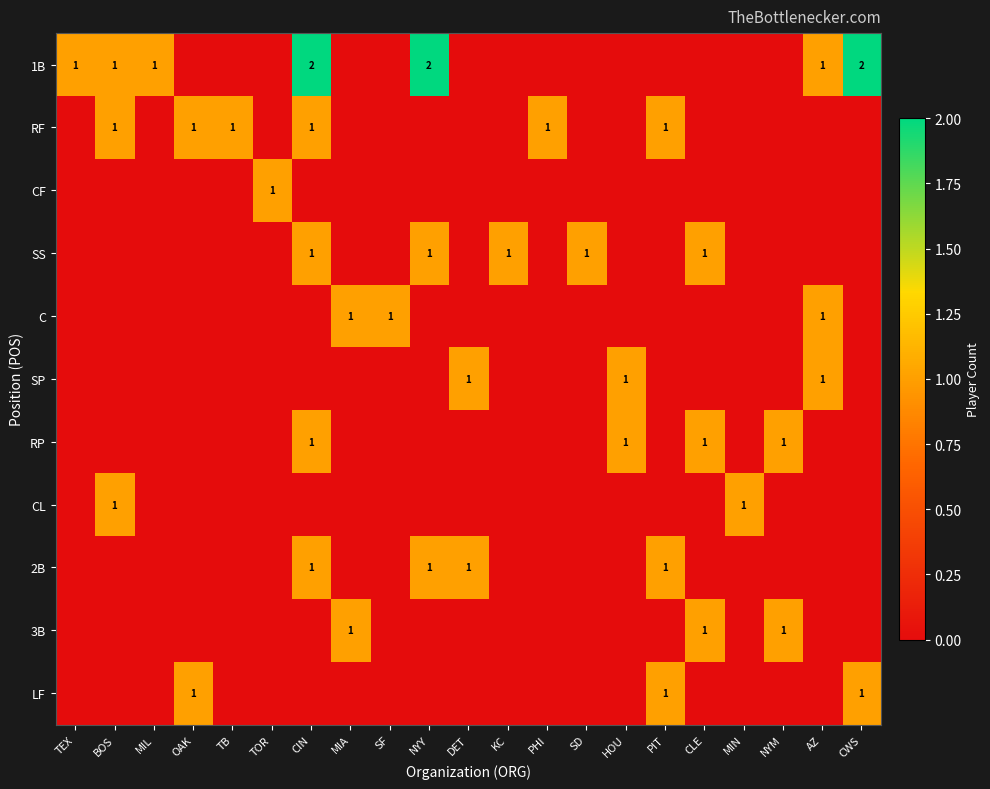

Is it true that 3B equals 1 at CLE?

True